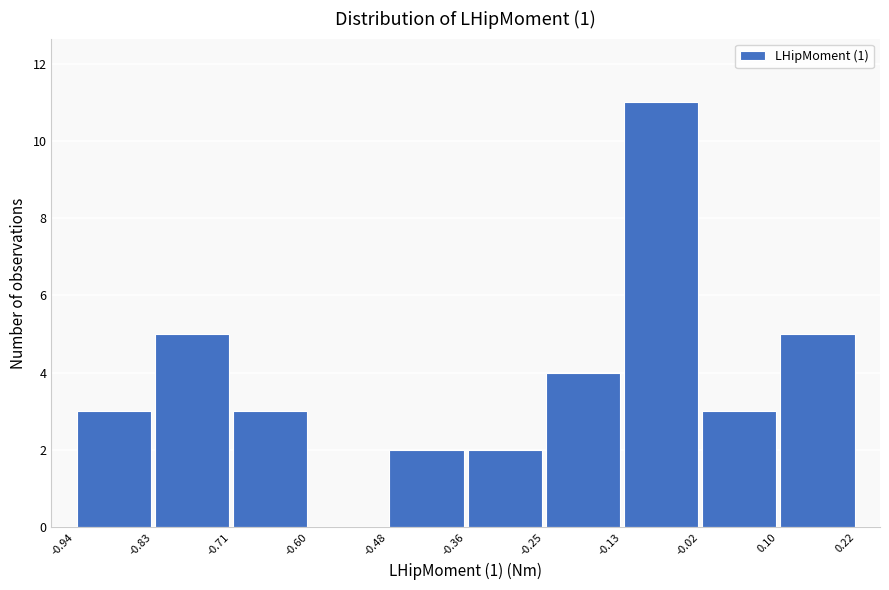

How tall is the bar that spans -0.48 to -0.36 on the x-axis? The values are not printed on the chart, so give them approximately, as read against the axis.

2